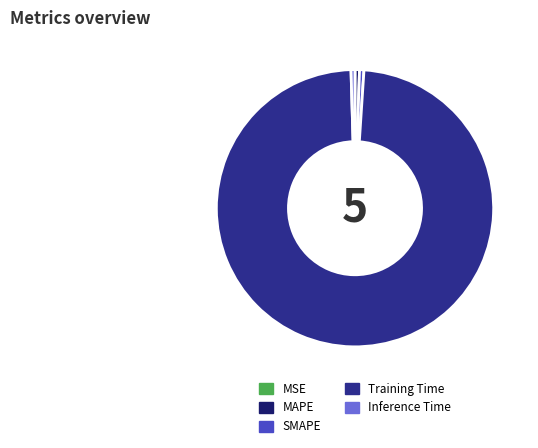

Is it true that SMAPE is 11% of the pie?

False